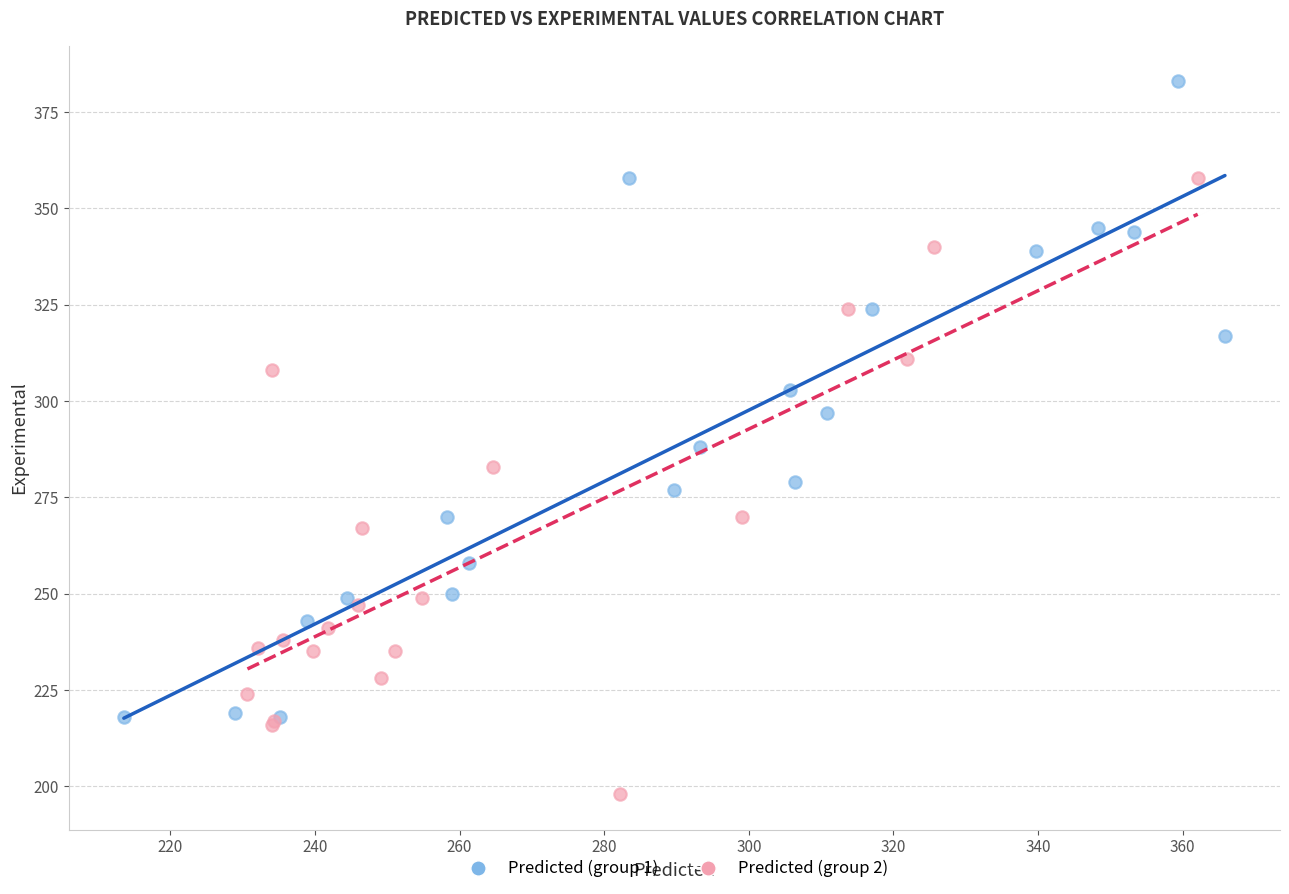

Which series reaches the minimum Y coordinate?

Predicted (group 2)